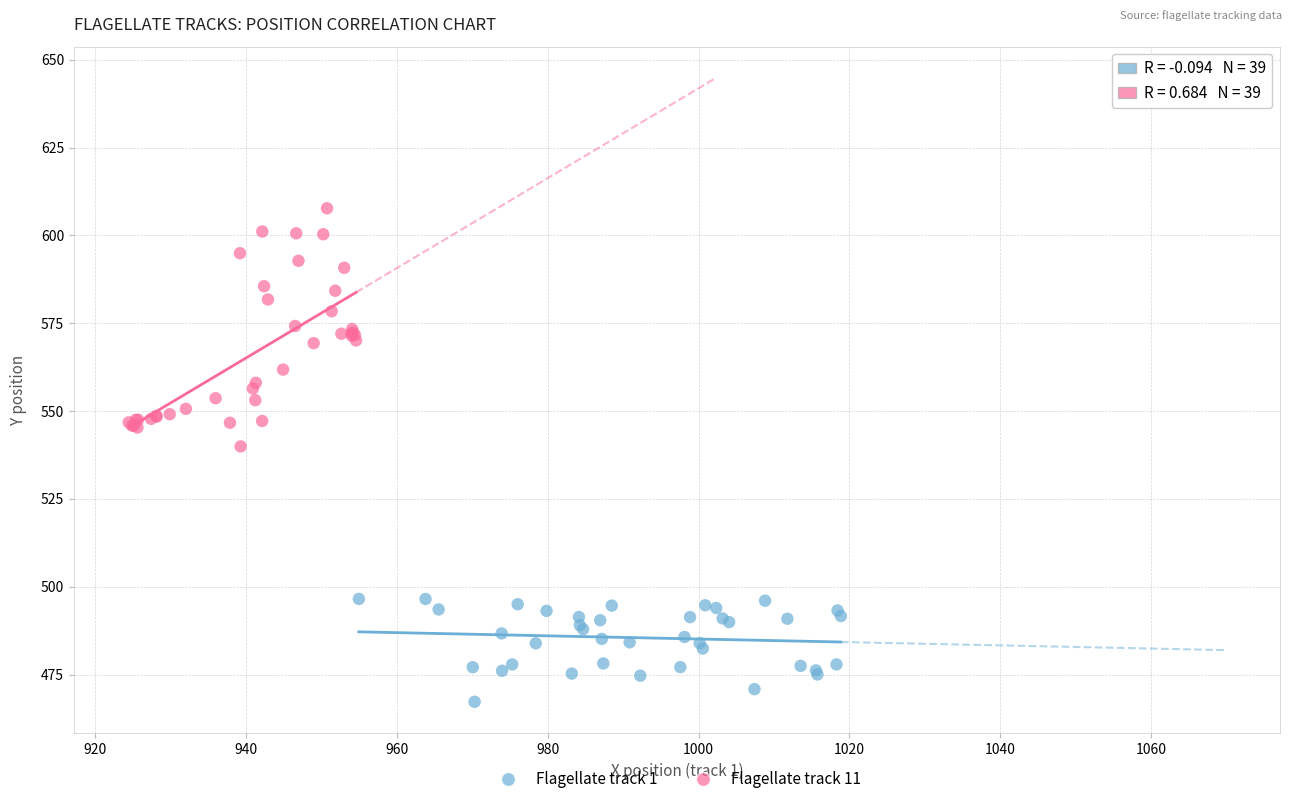

Which series has the widest spread of Y values?

Flagellate track 11